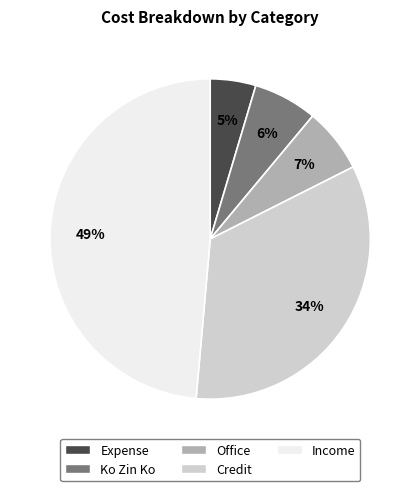

Is it true that Expense is 5% of the pie?

True